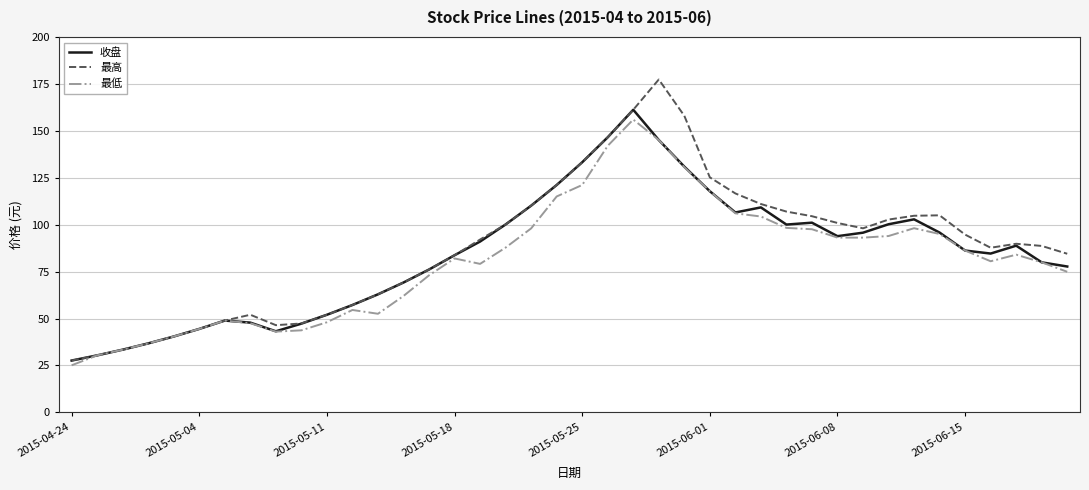

Which series has the widest spread of values?

最高